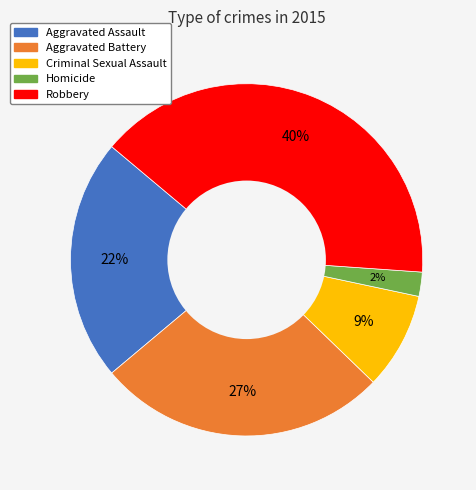

Is the sum of Criminal Sexual Assault and Robbery greater than half?

No